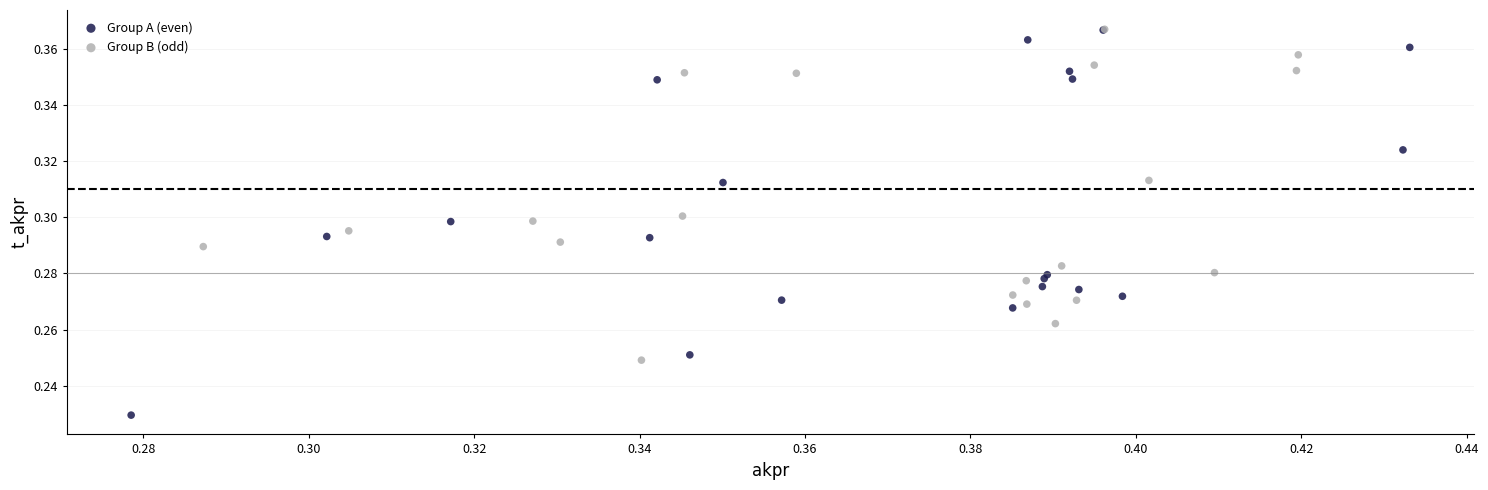

Which series contains the lowest Y value?

Group A (even)